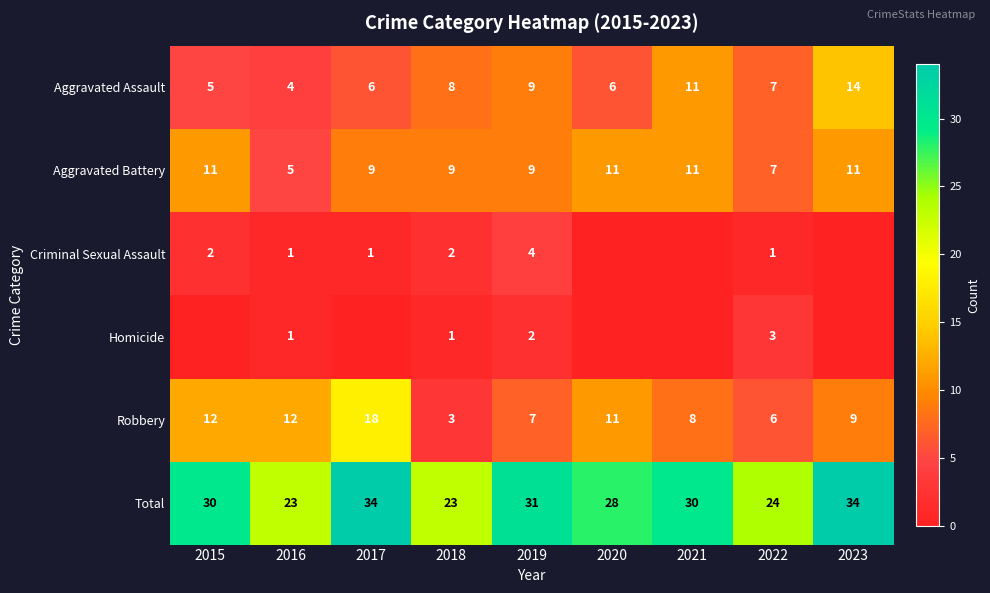

Is the value of Homicide at 2016 greater than the value of Aggravated Assault at 2018?

No